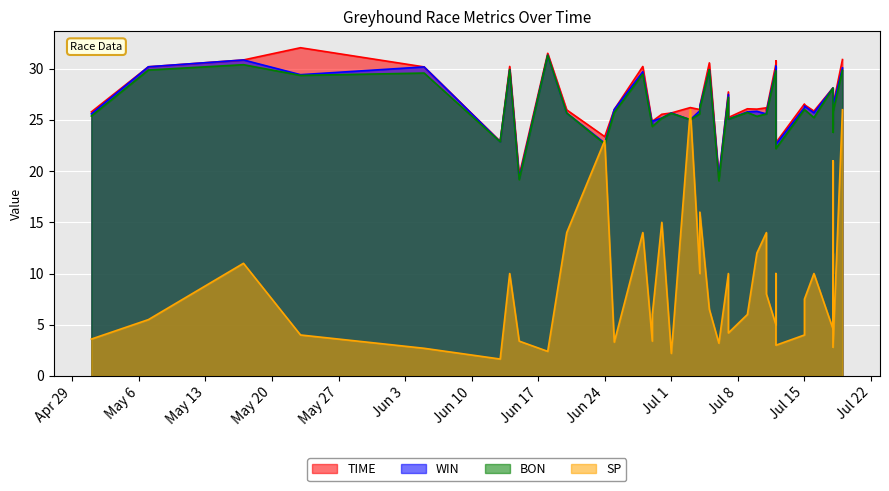

What is the average value of the TIME series?

26.8